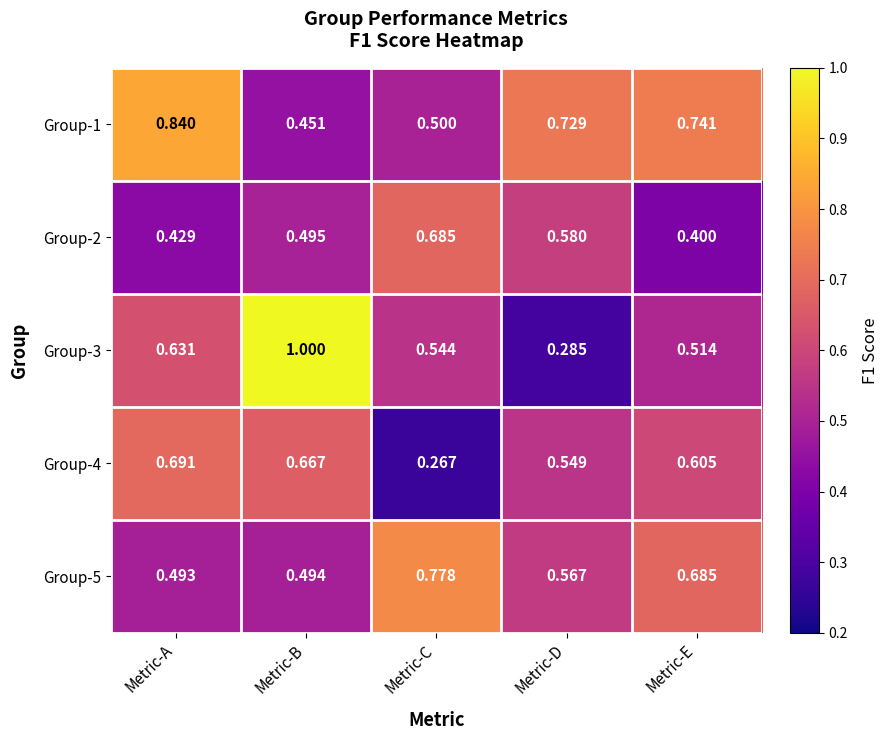

What is the total value across all series at Metric-D?

2.7